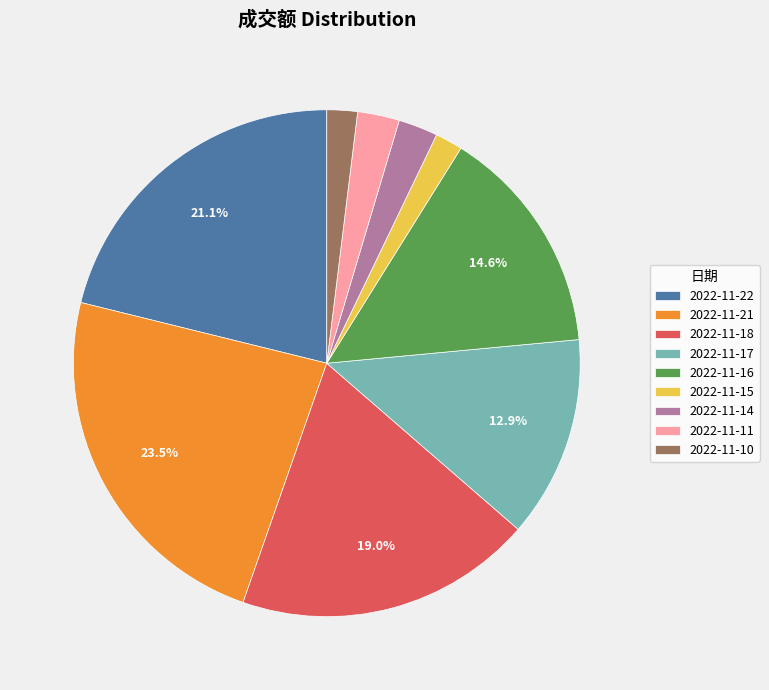

Between 2022-11-21 and 2022-11-18, which is larger?

2022-11-21